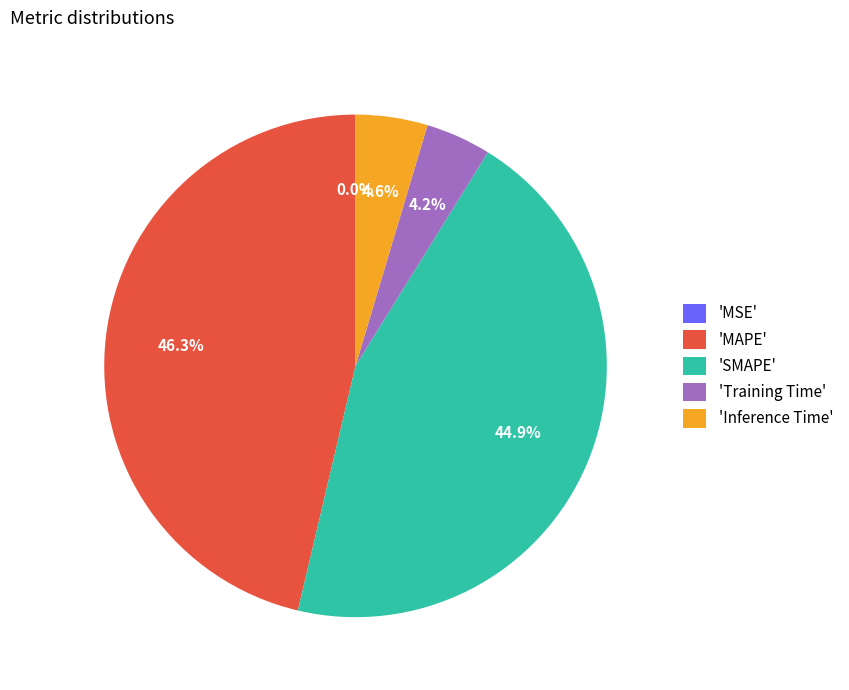

Between 'SMAPE' and 'MAPE', which is larger?

'MAPE'